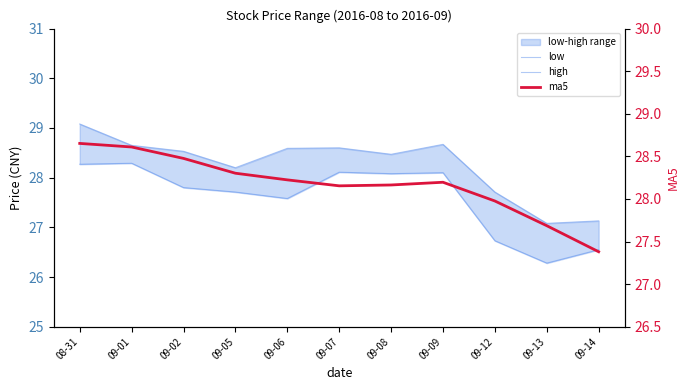

What is the average value of the ma5 series?

28.2